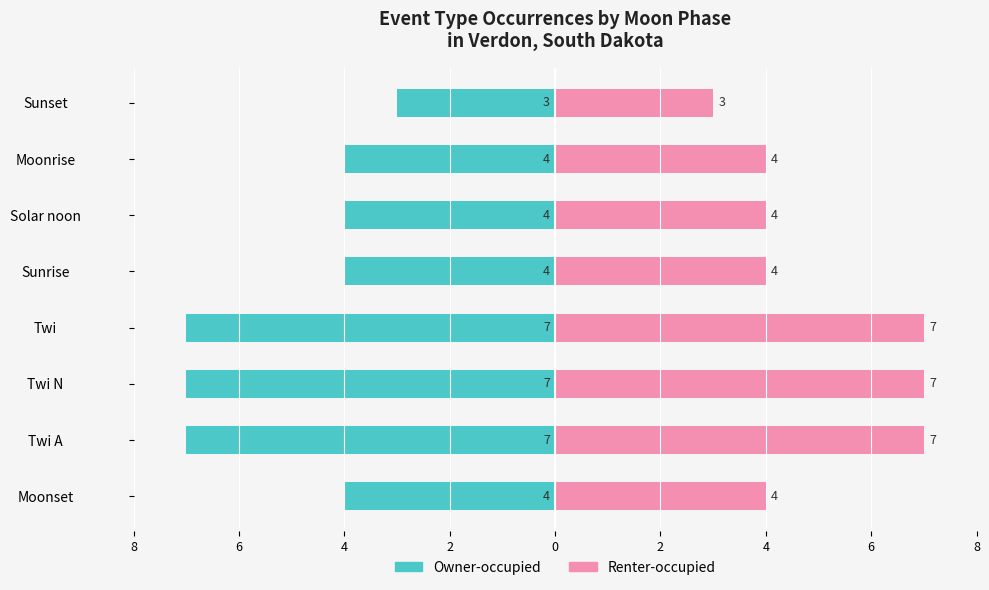

How many Renter-occupied values are between 4 and 7?

7